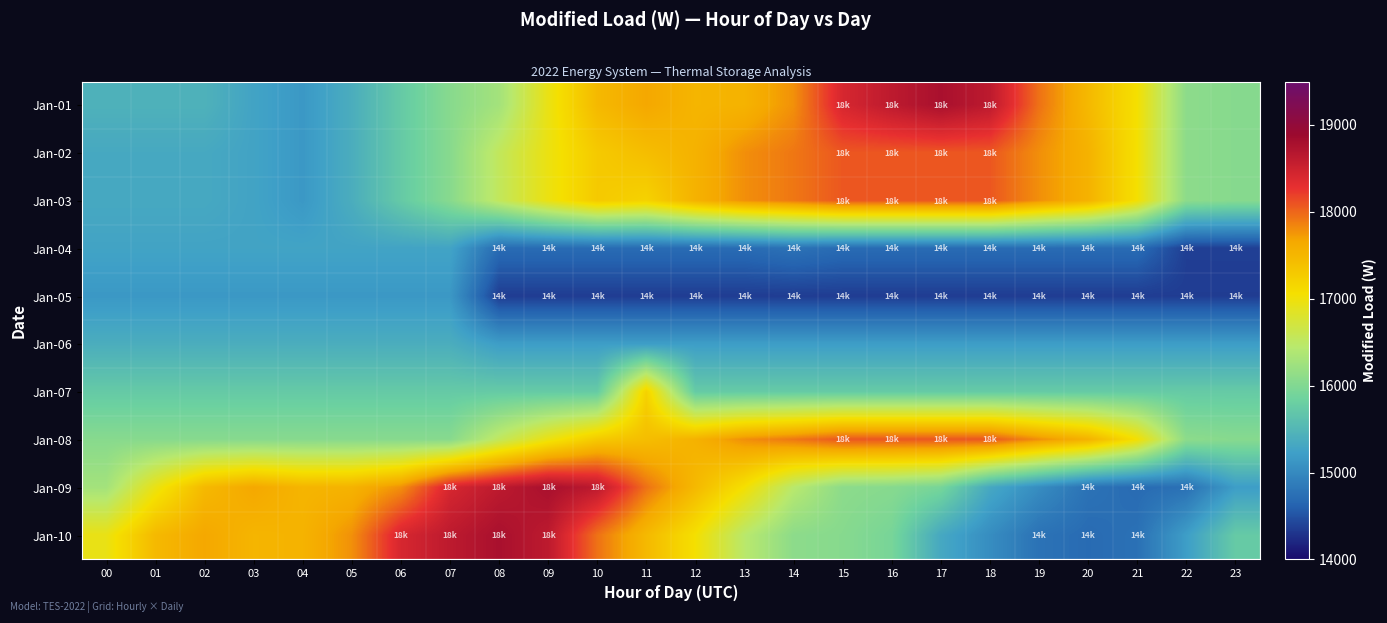

Reading left to right, what are all the values shown in this chart?

Jan-01: 00=15438	01=15438	02=15438	03=15270	04=15150	05=15387	06=15737	07=16054	08=16280	09=16943	10=17476	11=17657	12=17521	13=17542	14=17783	15=18417	16=18620	17=18778	18=18621	19=17942	20=17481	21=17048	22=16096	23=16048
Jan-02: 00=15331	01=15331	02=15331	03=15270	04=15150	05=15387	06=15737	07=16054	08=16545	09=16960	10=17299	11=17428	12=17553	13=17792	14=17912	15=18077	16=18077	17=18077	18=18077	19=17792	20=17553	21=17048	22=16096	23=16048
Jan-03: 00=15331	01=15331	02=15331	03=15270	04=15150	05=15387	06=15737	07=16054	08=16545	09=16960	10=17299	11=17204	12=17553	13=17792	14=17912	15=18077	16=18077	17=18077	18=18077	19=17792	20=17553	21=17048	22=16096	23=16048
Jan-04: 00=15270	01=15270	02=15270	03=15270	04=15270	05=15270	06=15270	07=15270	08=14706	09=14706	10=14706	11=14706	12=14706	13=14706	14=14770	15=14706	16=14706	17=14706	18=14706	19=14706	20=14706	21=14706	22=14369	23=14370
Jan-05: 00=15150	01=15150	02=15150	03=15150	04=15150	05=15150	06=15150	07=15150	08=14353	09=14353	10=14353	11=14353	12=14353	13=14353	14=14353	15=14353	16=14353	17=14353	18=14353	19=14353	20=14353	21=14353	22=14353	23=14353
Jan-06: 00=15387	01=15387	02=15387	03=15387	04=15387	05=15387	06=15387	07=15387	08=15202	09=15202	10=15202	11=15202	12=15202	13=15202	14=15202	15=15202	16=15202	17=15202	18=15202	19=15202	20=15202	21=15202	22=15202	23=15202
Jan-07: 00=15737	01=15737	02=15737	03=15737	04=15737	05=15737	06=15737	07=15737	08=15744	09=15744	10=15744	11=17204	12=15744	13=15744	14=15744	15=15744	16=15744	17=15744	18=15744	19=15744	20=15744	21=15744	22=15744	23=15744
Jan-08: 00=16054	01=16054	02=16054	03=16054	04=16054	05=16054	06=16054	07=16054	08=16545	09=16960	10=17299	11=17428	12=17553	13=17792	14=17912	15=18077	16=18077	17=18077	18=18077	19=17792	20=17553	21=17048	22=16096	23=16048
Jan-09: 00=16280	01=16943	02=17476	03=17657	04=17521	05=17542	06=17783	07=18417	08=18620	09=18778	10=18621	11=17942	12=17481	13=17048	14=16461	15=16096	16=16048	17=15924	18=15328	19=15037	20=14770	21=14706	22=14752	23=15202
Jan-10: 00=16943	01=17476	02=17657	03=17521	04=17542	05=17783	06=18417	07=18620	08=18778	09=18621	10=17942	11=17481	12=17048	13=16461	14=16096	15=16048	16=15924	17=15328	18=15037	19=14770	20=14706	21=14752	22=15202	23=15743